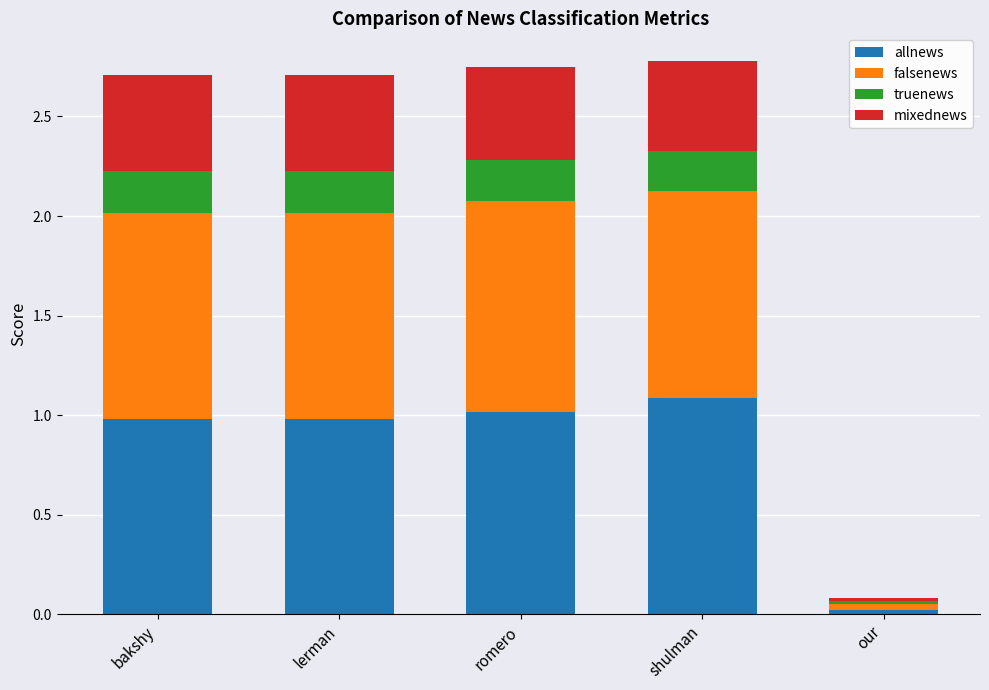

Is it true that allnews equals 1.0 at lerman?

True